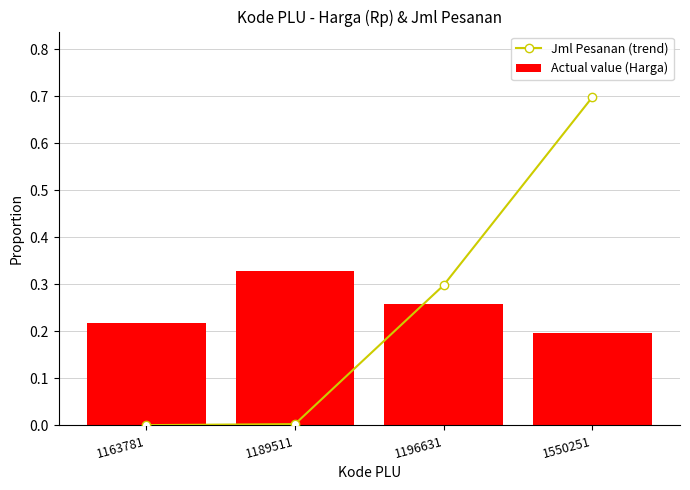

What is the total value across all series at 1196631?

0.6